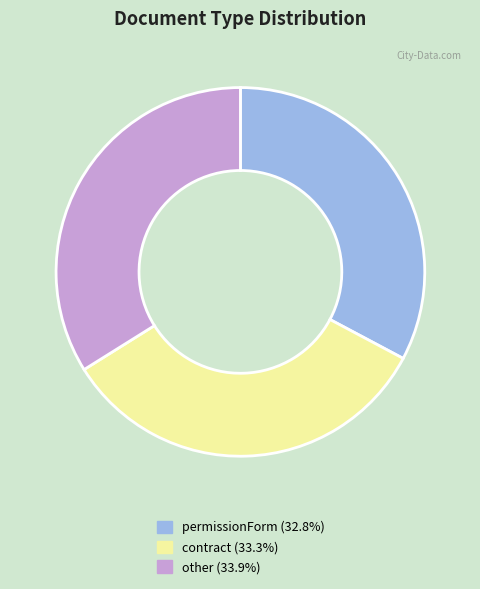

Is there a majority slice in this chart?

No